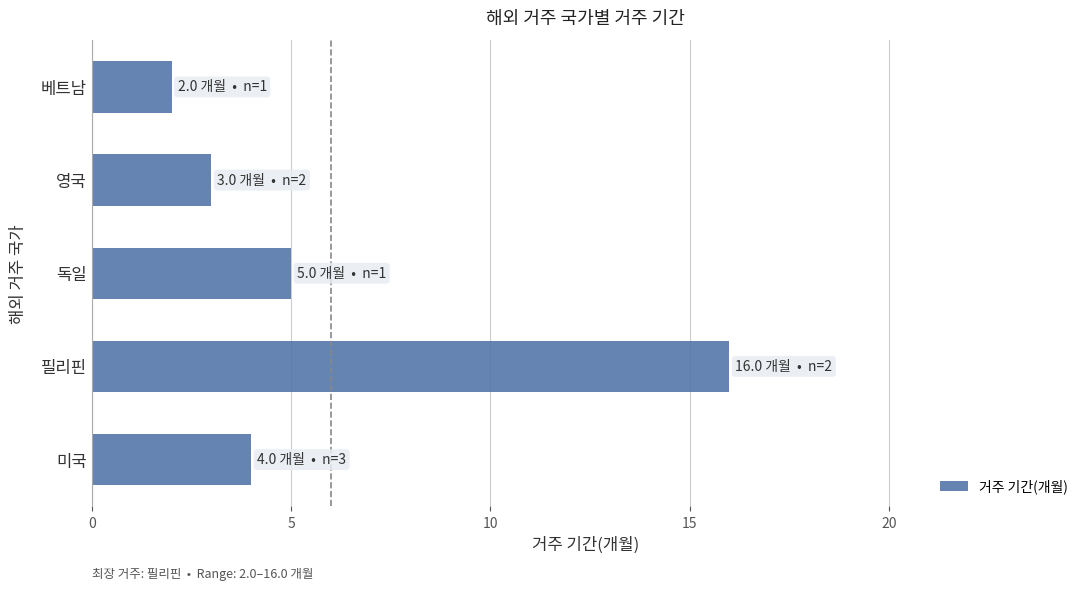

What is the sum of the values at 영국 and 미국?

7